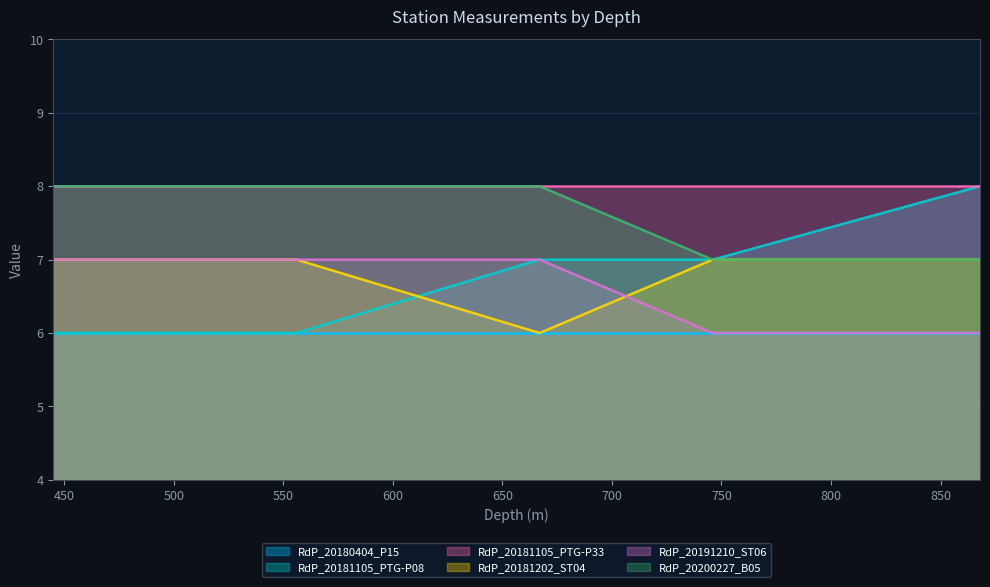

How many lines are shown in the chart?

6